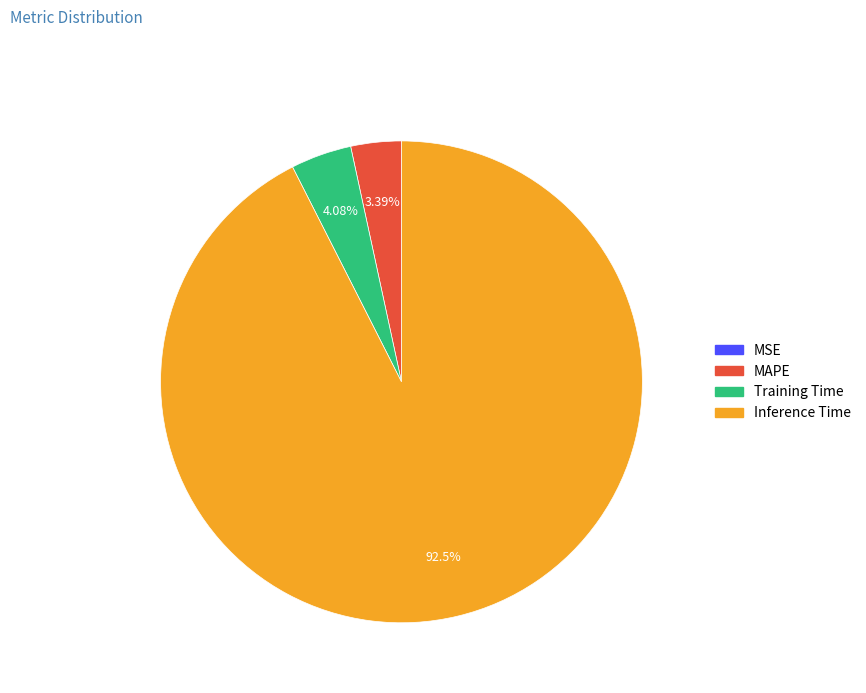

What portion of the pie excludes Training Time?

95.9%